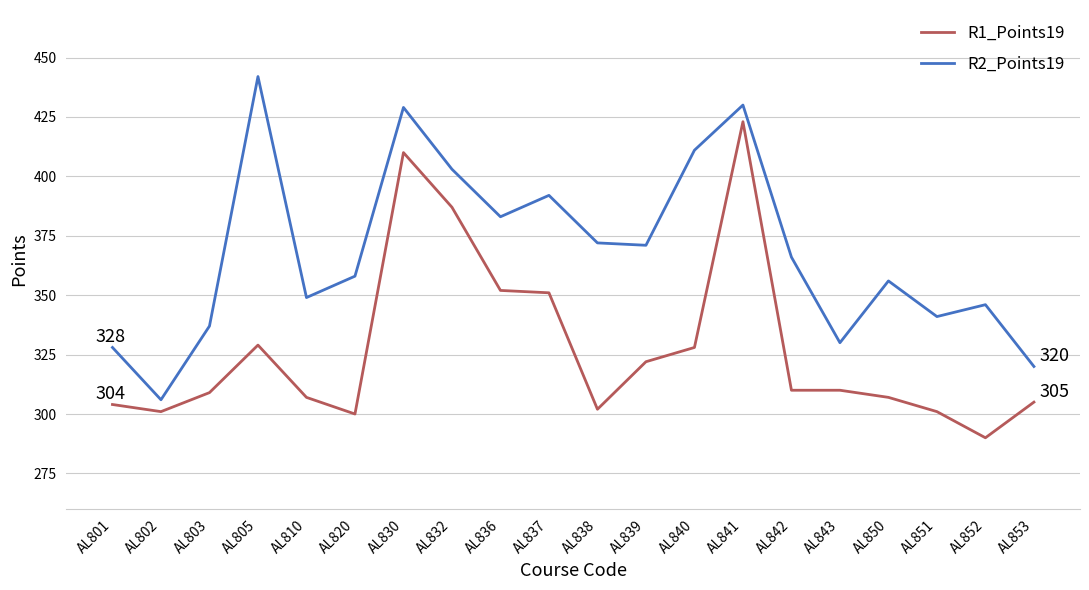

At which category is the sum across all series the highest?

AL841